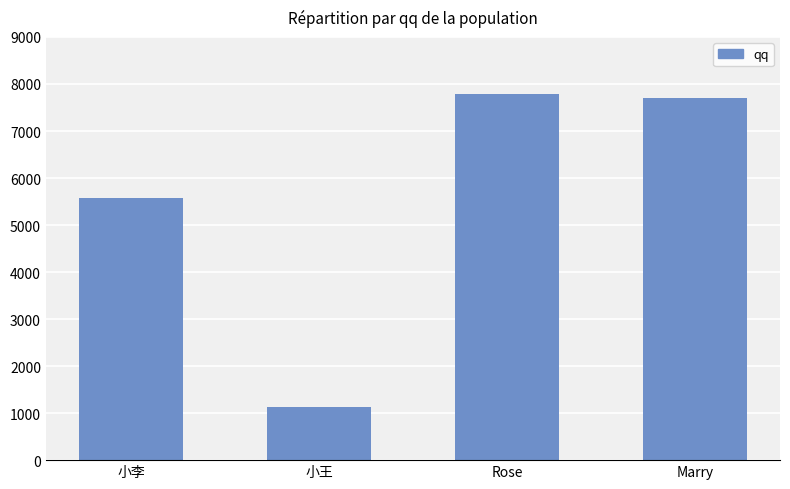

What is the average value?

5544